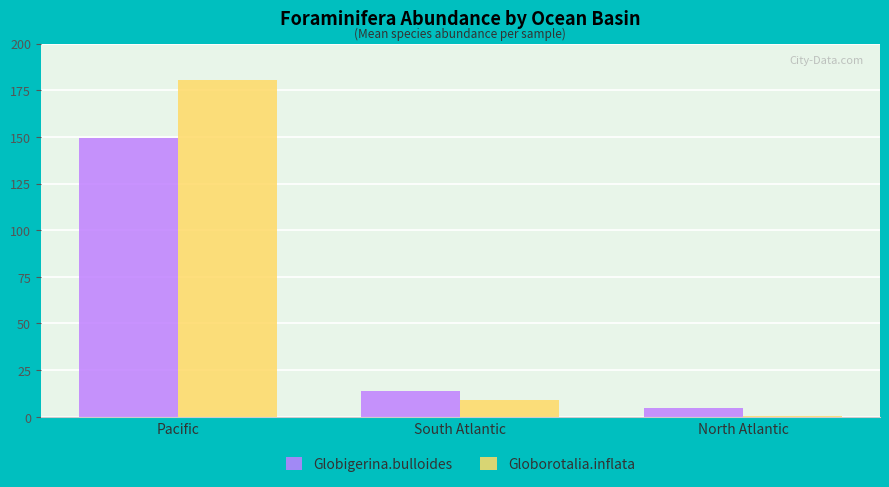

Which category has the highest value in the Globorotalia.inflata series?

Pacific